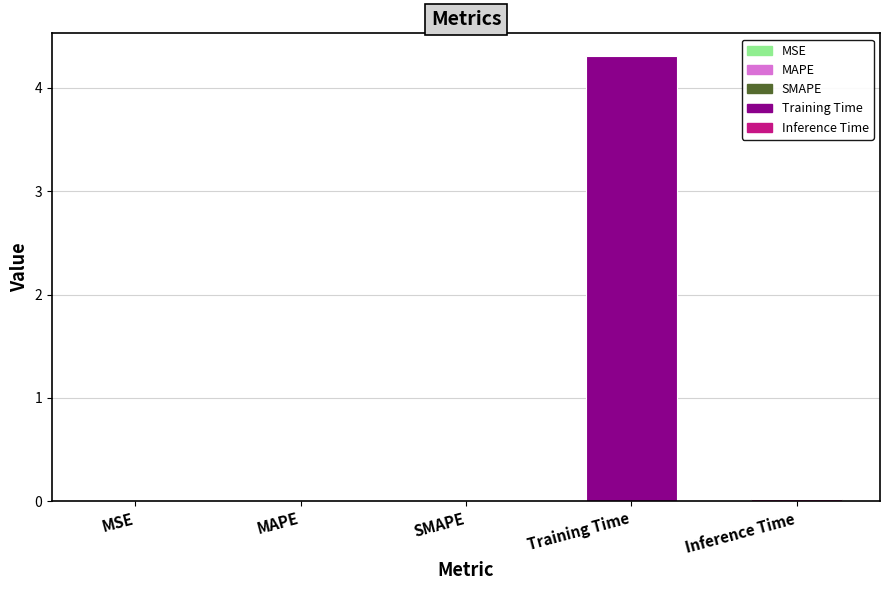

What value does the data have at Training Time?

4.3